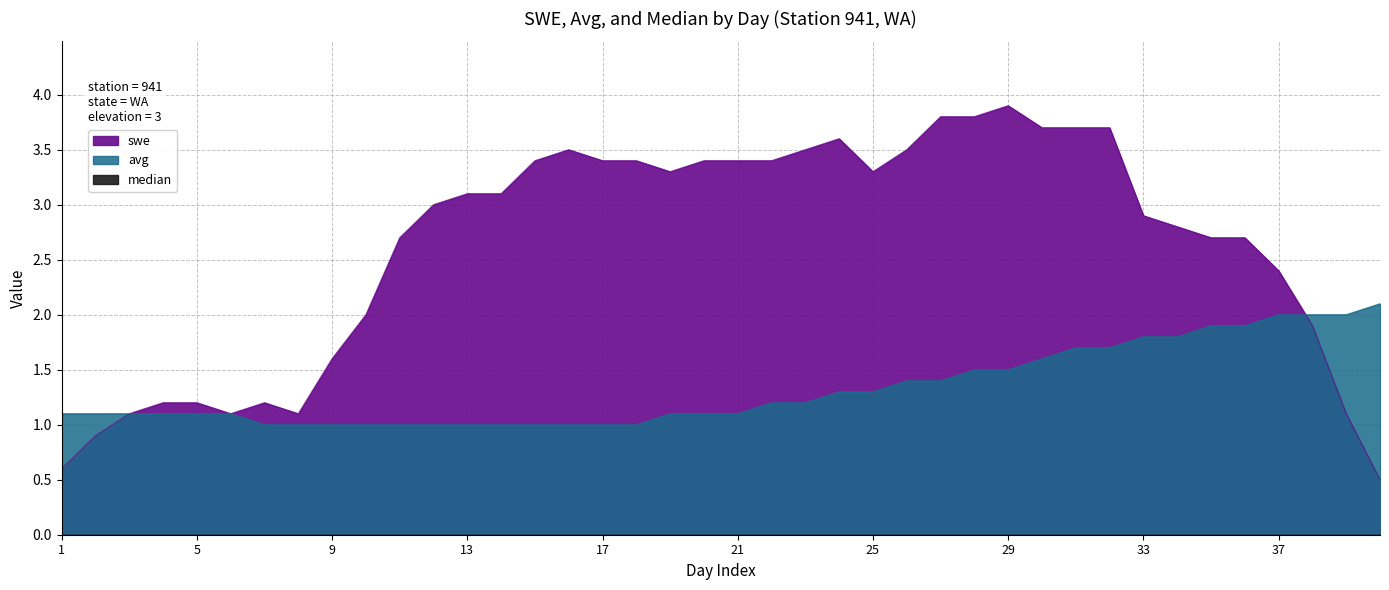

Which series ends up on top after the final intersection of swe and avg?

avg